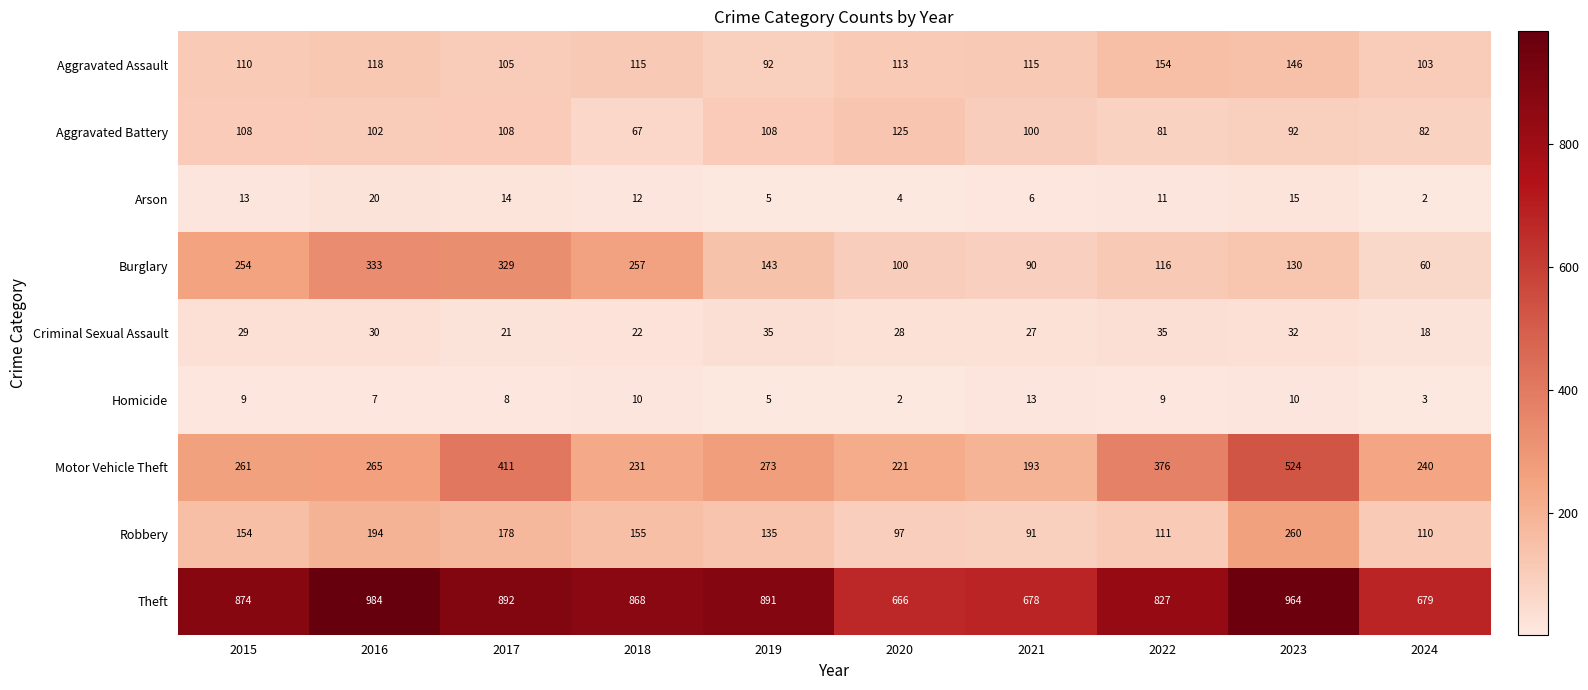

The value of Robbery at 2018 is 104. True or false?

False